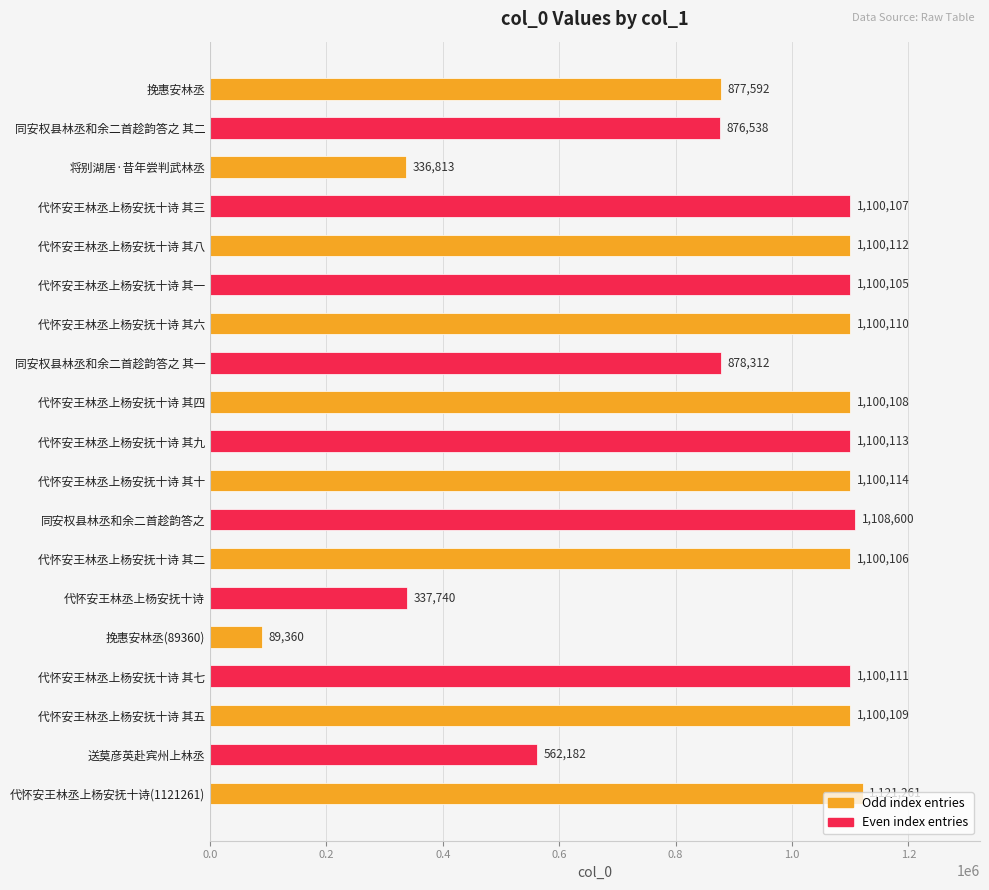

What is the approximate value at 代怀安王林丞上杨安抚十诗 其六?

1100110